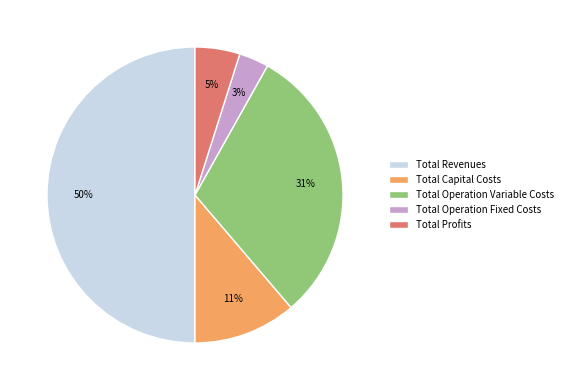

Combined, do Total Operation Fixed Costs and Total Operation Variable Costs account for over 50%?

No